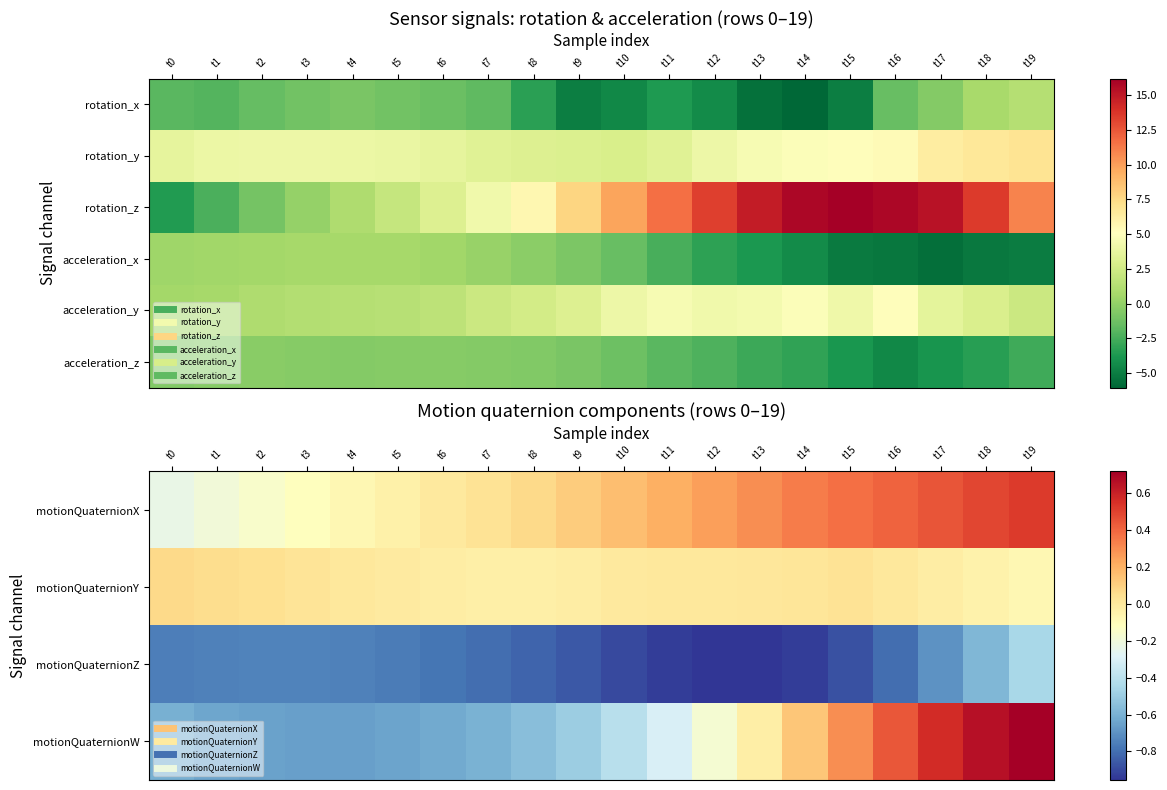

Rank the series at t6 from lowest to highest value.

motionQuaternionZ, motionQuaternionW, acceleration_z, motionQuaternionY, motionQuaternionX, acceleration_y